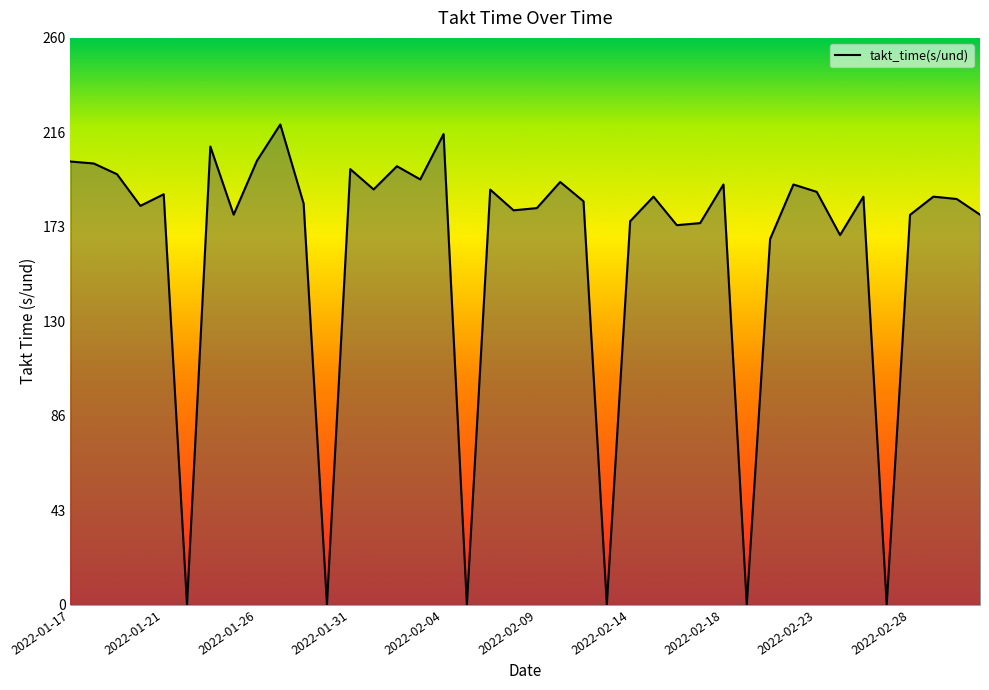

What is the greatest value displayed?

220.3